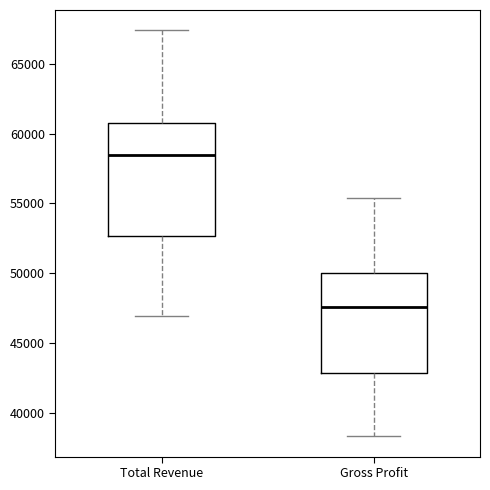

Which box is the tallest, from its lower edge to its upper edge?

Total Revenue